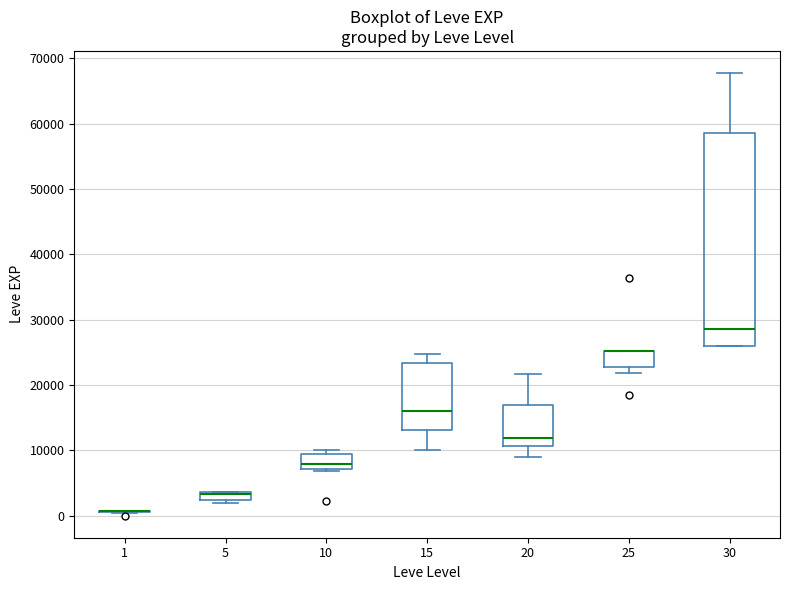

Where does the lower whisker of the box at x = 15 end on the y-axis? The values are not printed on the chart, so give them approximately, as read against the axis.

10000